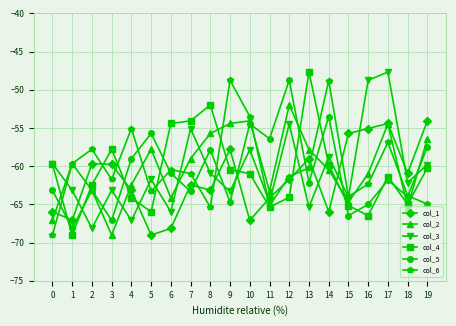

The value of col_6 at 19 is -65.0. True or false?

True